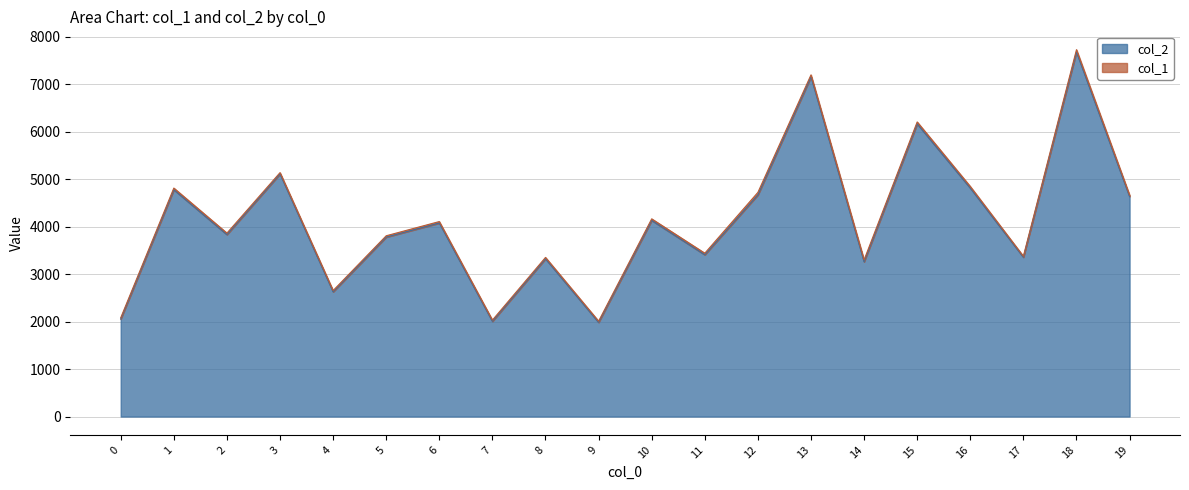

True or false: the data shows 4775 at 1.

True